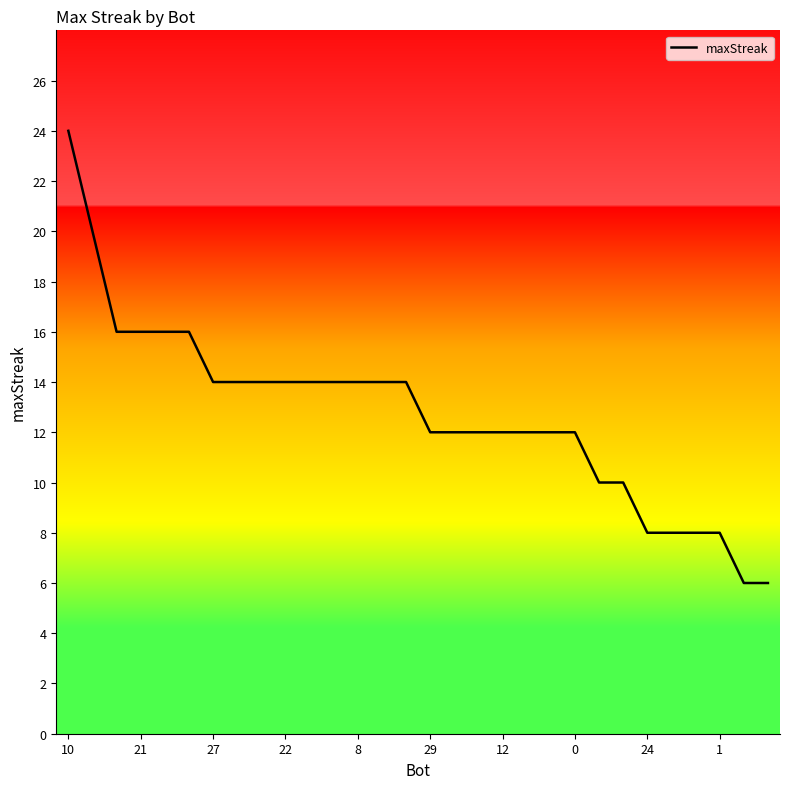

What is the minimum value shown in the chart?

6